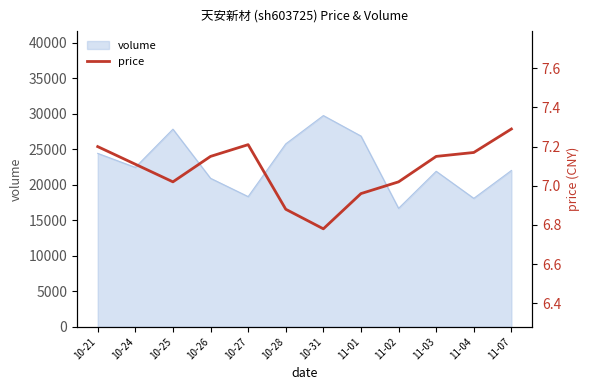

Which category has the lowest value in the volume series?

11-02